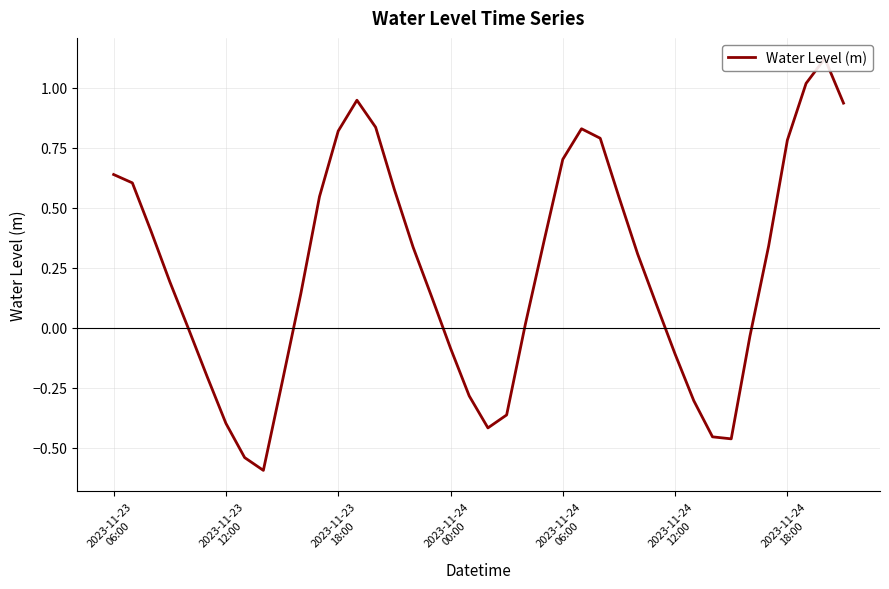

Reading right to left, list all the values displayed in this chart.

0.9	1.1	1.0	0.8	0.3	-0.0	-0.5	-0.5	-0.3	-0.1	0.1	0.3	0.5	0.8	0.8	0.7	0.4	0.0	-0.4	-0.4	-0.3	-0.1	0.1	0.3	0.6	0.8	0.9	0.8	0.5	0.1	-0.2	-0.6	-0.5	-0.4	-0.2	-0.0	0.2	0.4	0.6	0.6